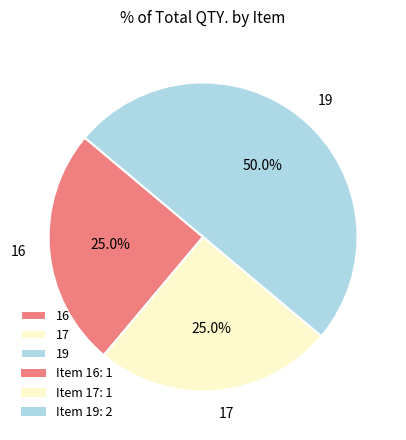

Is it true that 17 is 30% of the pie?

False